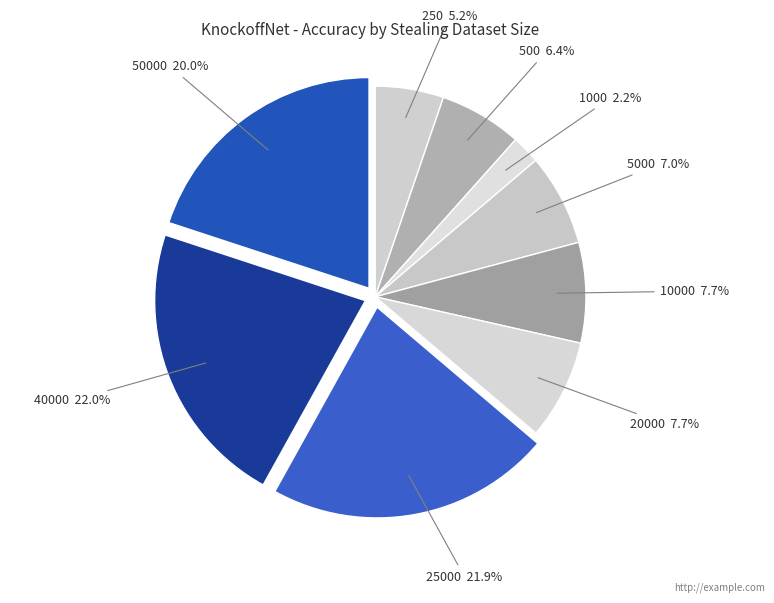

Rank the categories by value from highest to lowest.

40000, 25000, 50000, 10000, 20000, 5000, 500, 250, 1000